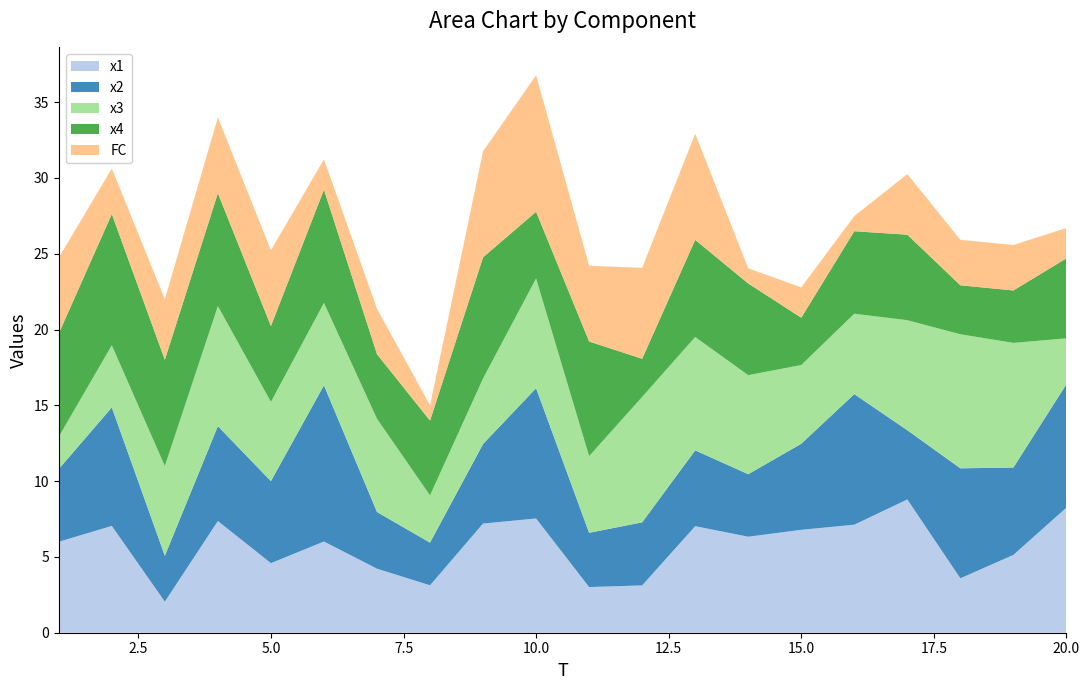

Reading left to right, what are all the values shown in this chart?

x1: 1=6.0	2=7.0	3=2.1	4=7.4	5=4.6	6=6.0	7=4.2	8=3.1	9=7.2	10=7.5	11=3.0	12=3.1	13=7.0	14=6.3	15=6.8	16=7.1	17=8.8	18=3.6	19=5.1	20=8.3
x2: 1=4.8	2=7.8	3=3.0	4=6.3	5=5.4	6=10.3	7=3.7	8=2.8	9=5.2	10=8.6	11=3.6	12=4.2	13=5.0	14=4.1	15=5.7	16=8.6	17=4.6	18=7.3	19=5.8	20=8.1
x3: 1=2.1	2=4.1	3=5.9	4=7.9	5=5.2	6=5.4	7=6.2	8=3.1	9=4.3	10=7.2	11=5.1	12=8.3	13=7.5	14=6.5	15=5.2	16=5.3	17=7.3	18=8.8	19=8.2	20=3.0
x4: 1=6.8	2=8.7	3=7.0	4=7.4	5=5.0	6=7.5	7=4.3	8=4.9	9=8.0	10=4.4	11=7.6	12=2.5	13=6.4	14=6.0	15=3.1	16=5.4	17=5.6	18=3.2	19=3.5	20=5.3
FC: 1=5.0	2=3.0	3=4.0	4=5.0	5=5.0	6=2.0	7=3.0	8=1.0	9=7.0	10=9.0	11=5.0	12=6.0	13=7.0	14=1.0	15=2.0	16=1.0	17=4.0	18=3.0	19=3.0	20=2.0